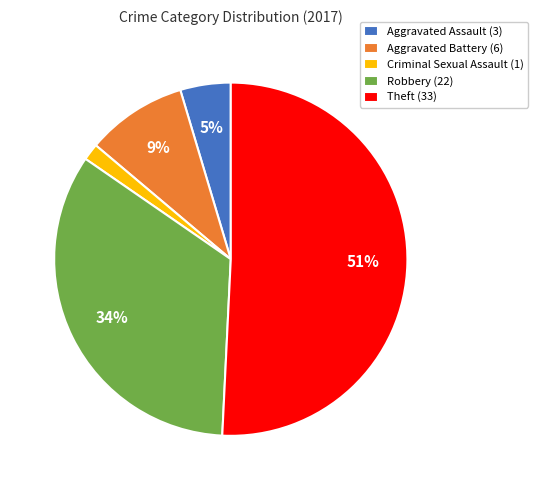

Is it true that Theft is 51% of the pie?

True